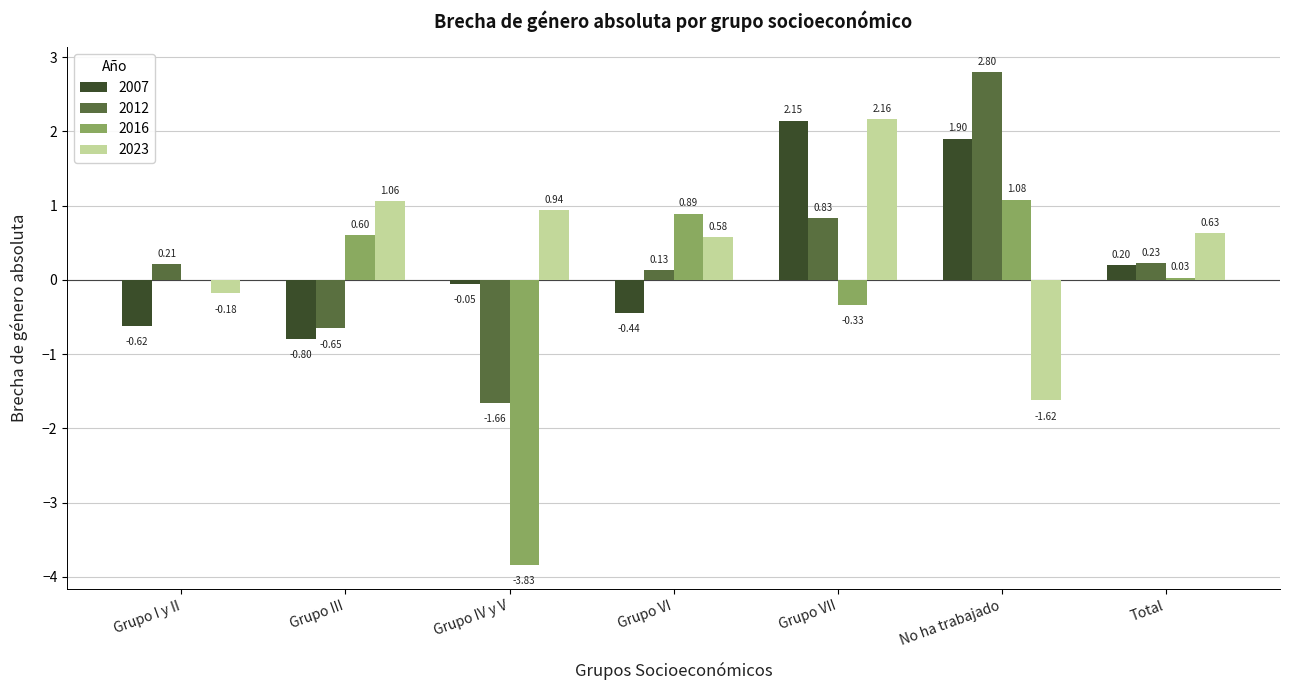

Which category has the highest value in the 2023 series?

Grupo VII